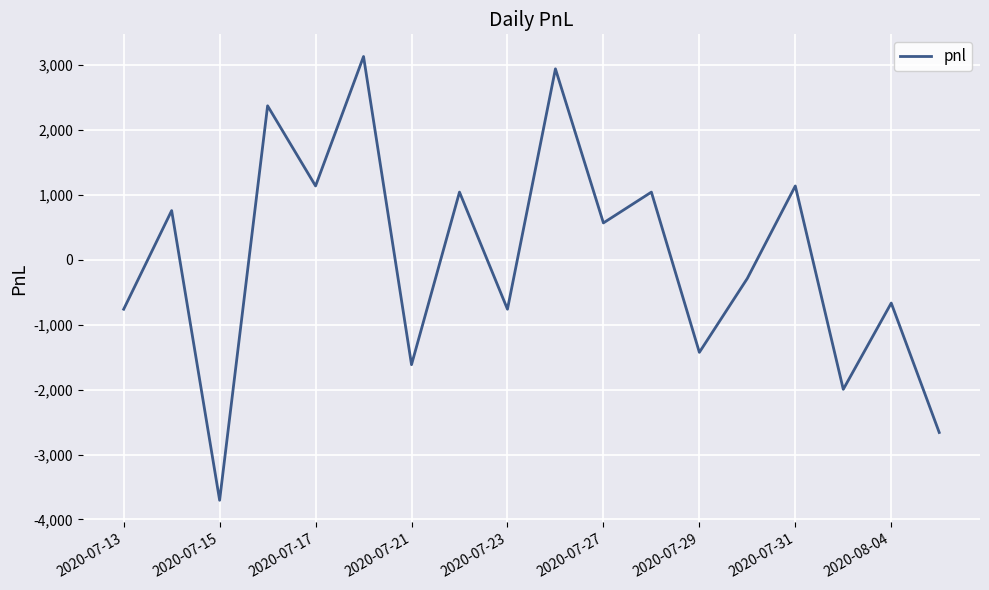

What is the minimum value shown in the chart?

-3705